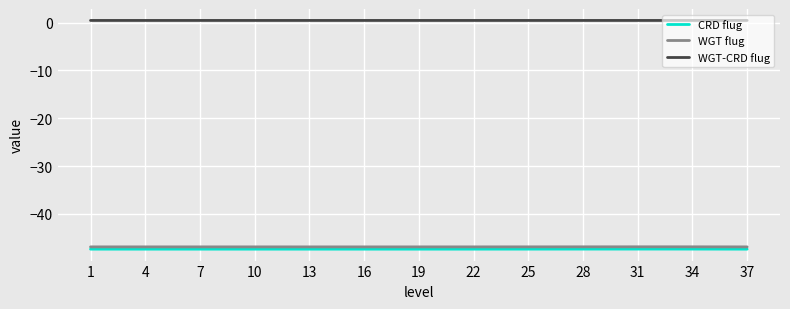

Which series has the widest spread of values?

WGT flug